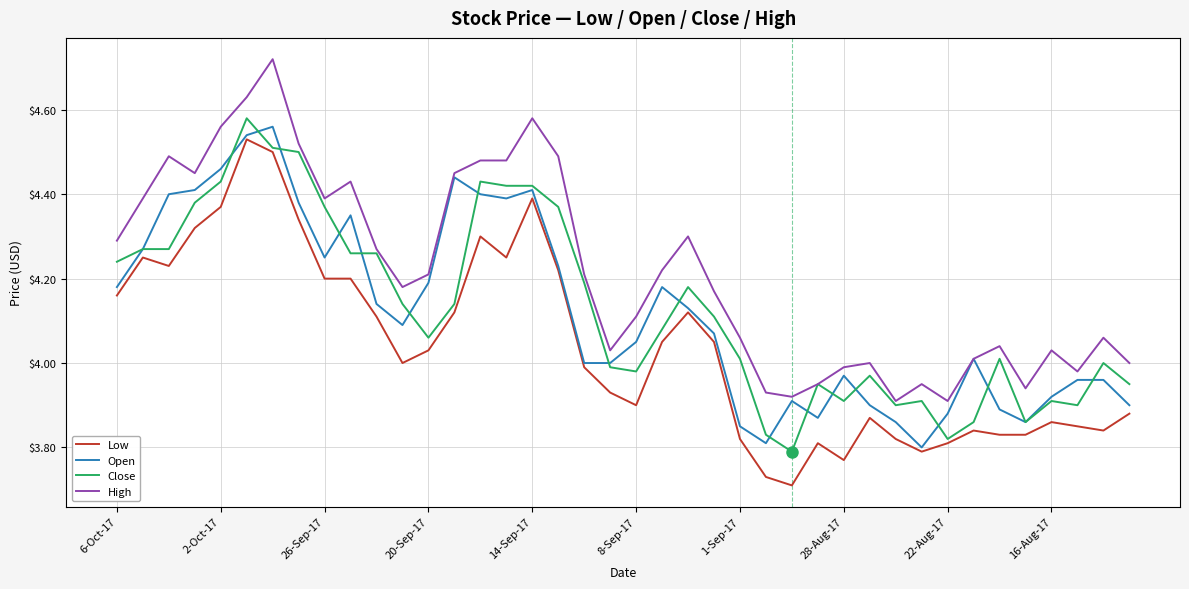

True or false: Close and Low intersect in this chart.

False